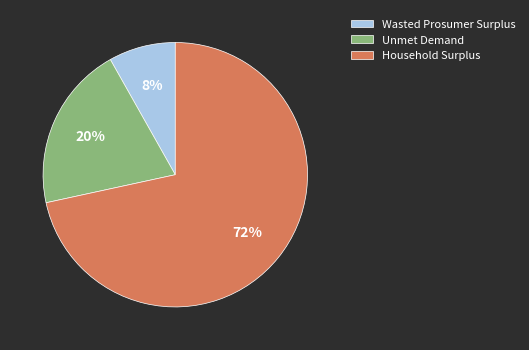

Rank the categories by value from lowest to highest.

Wasted Prosumer Surplus, Unmet Demand, Household Surplus